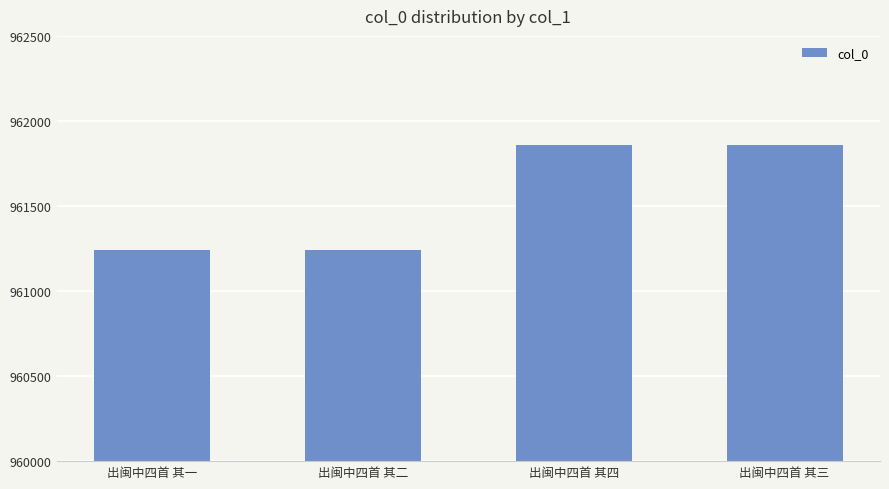

How many bars are there in total?

4